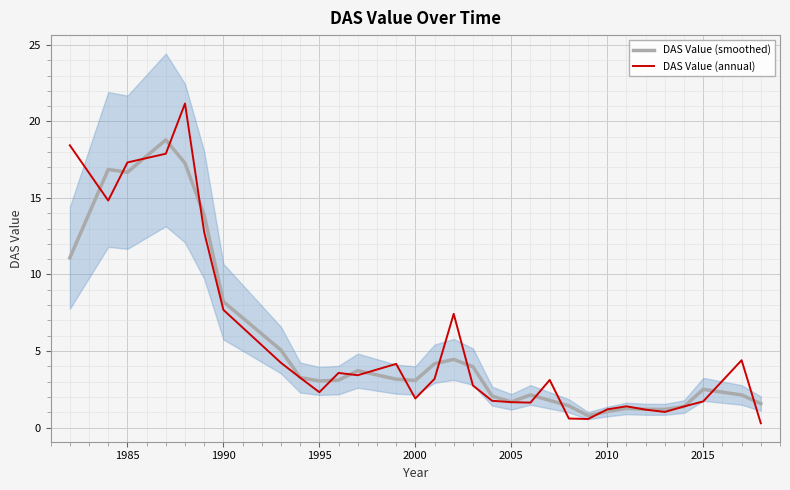

At which label is DAS Value (smoothed) closest to 9?

1990